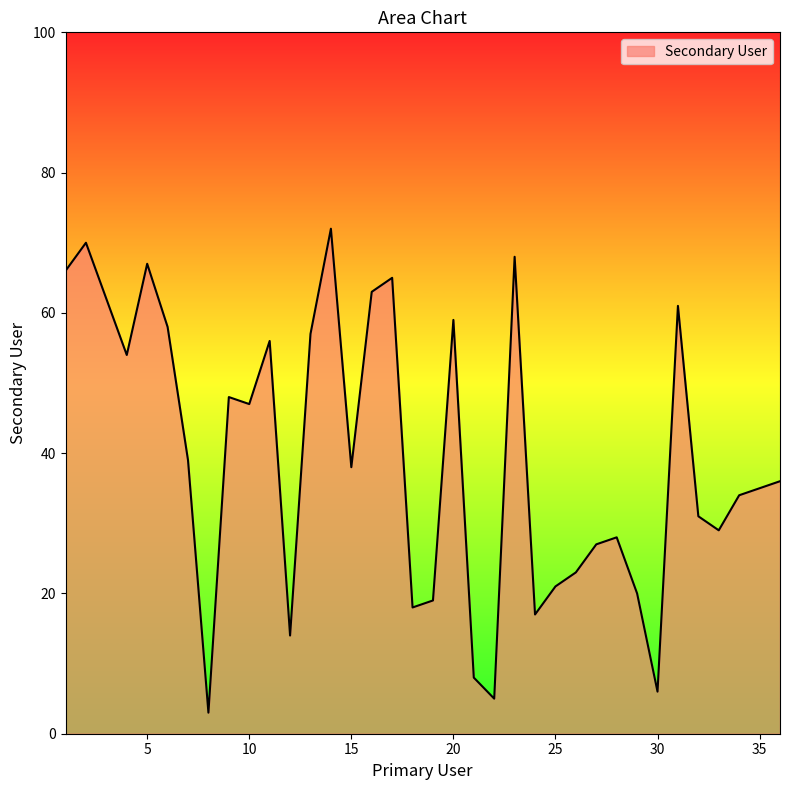

What is the difference between the maximum and minimum values?

69